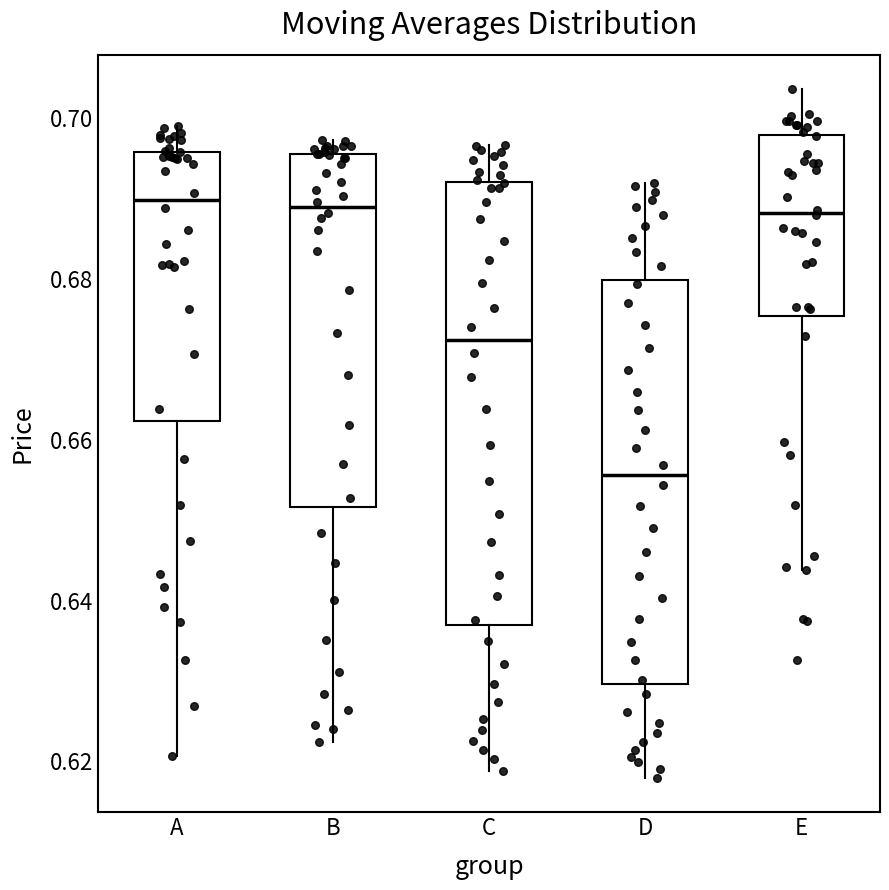

Which box is the tallest, from its lower edge to its upper edge?

C